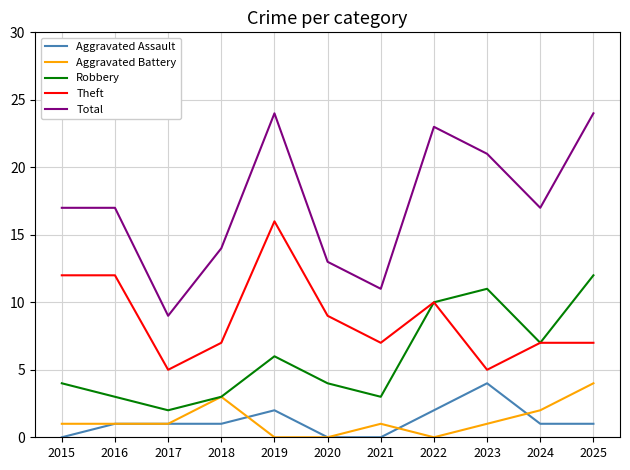

The value of Aggravated Assault at 2024 is 1. True or false?

True